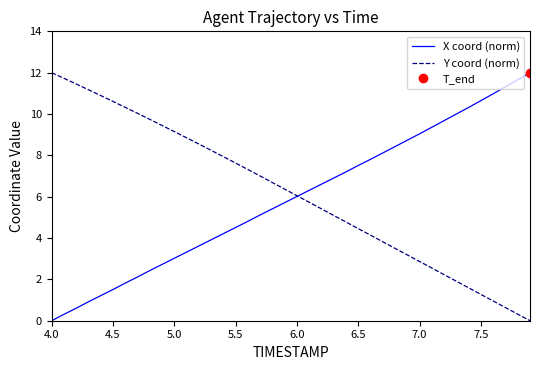

The Y coord (norm) series shows 5.7 at 4.5. True or false?

False